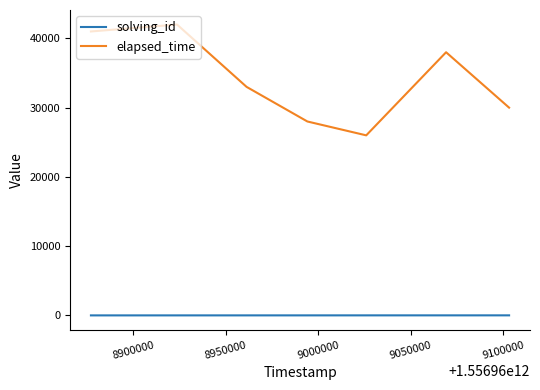

True or false: elapsed_time and solving_id intersect in this chart.

False